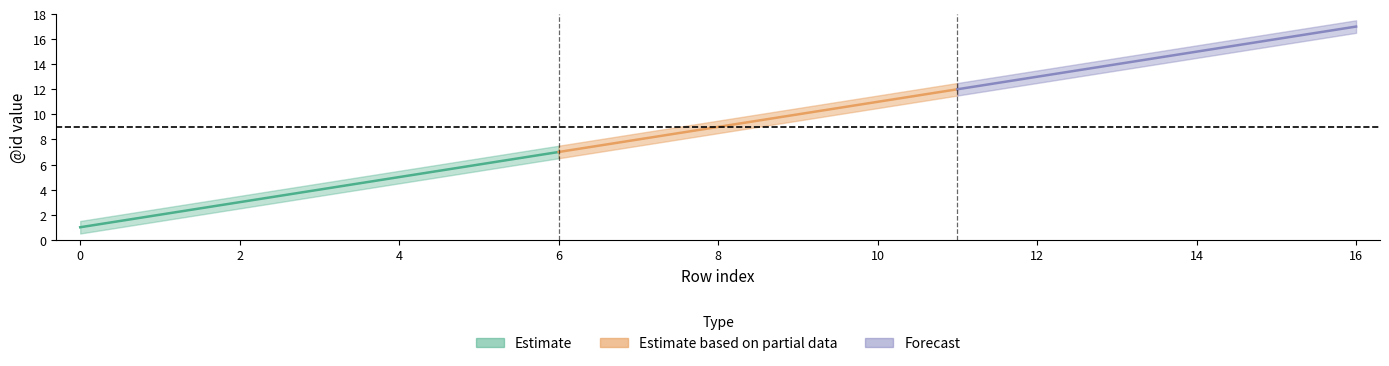

The id_lower series shows 8.9 at 14. True or false?

False